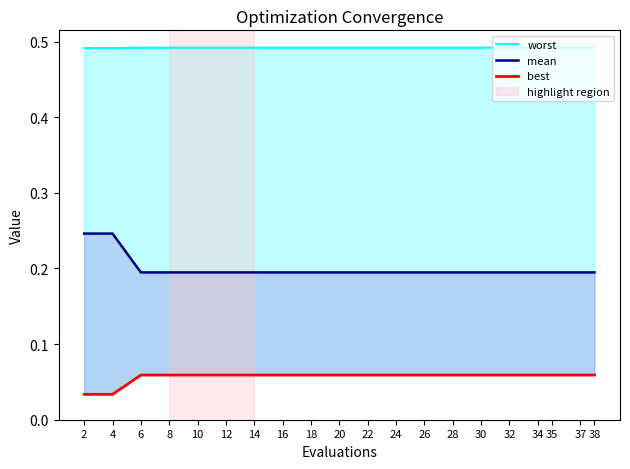

Which category has the lowest value in the mean series?

6